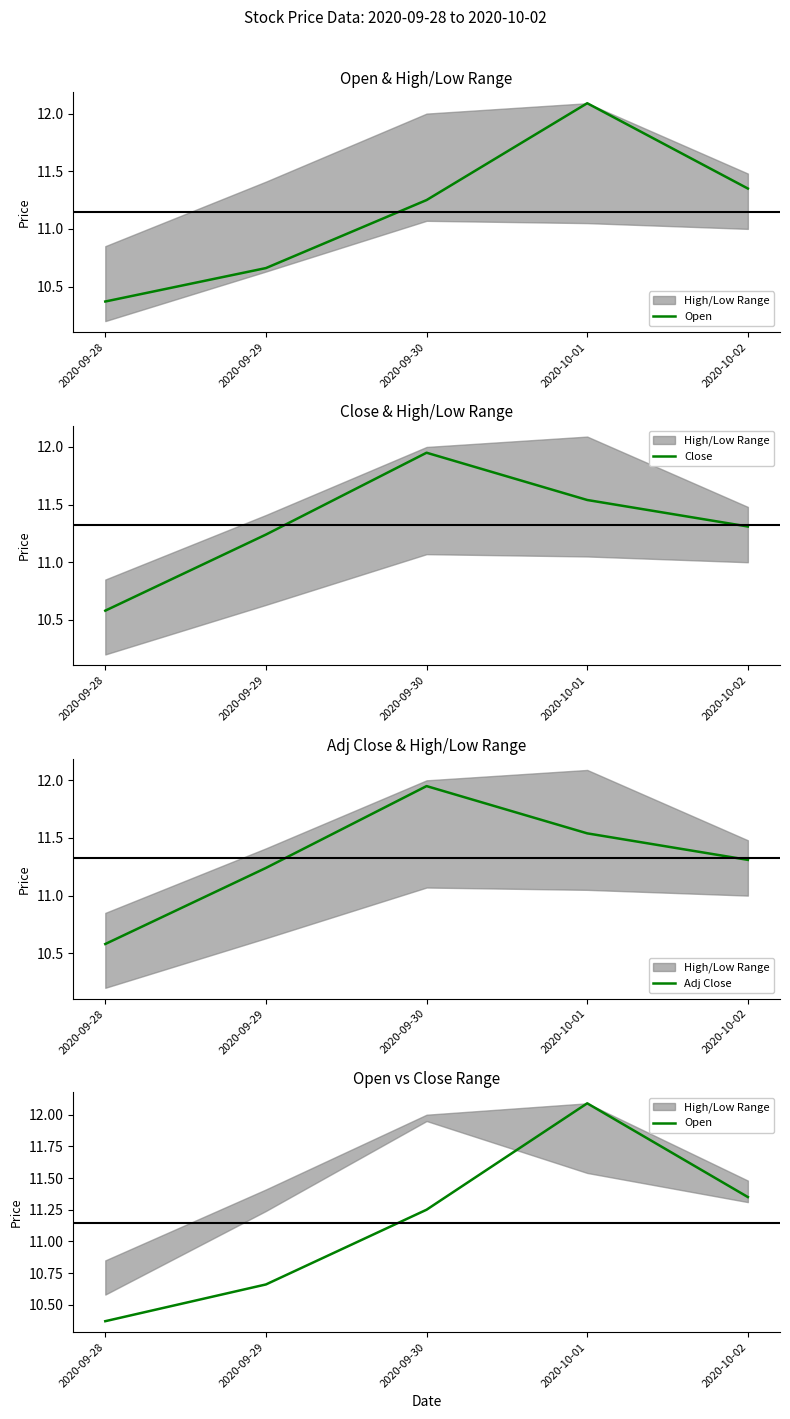

What is the sum of all Adj Close values?

56.6